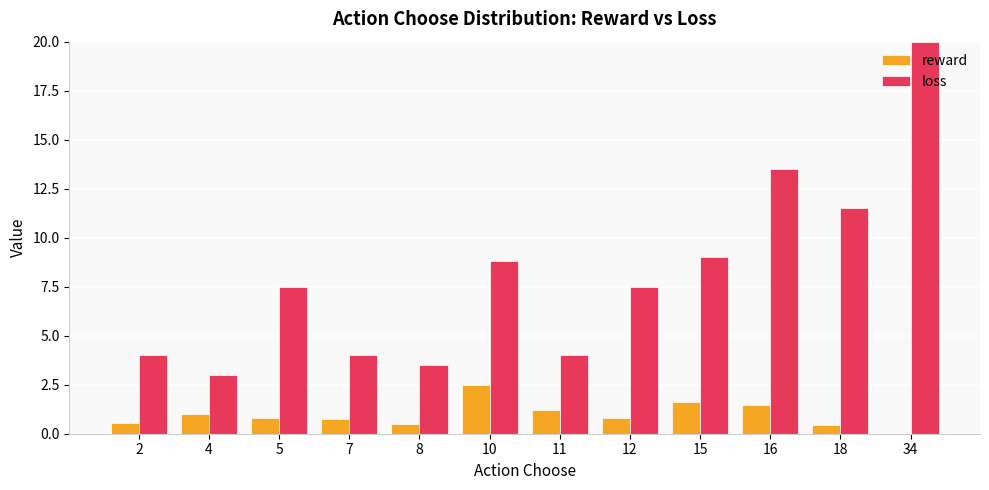

What are all the series names shown in the legend?

reward, loss